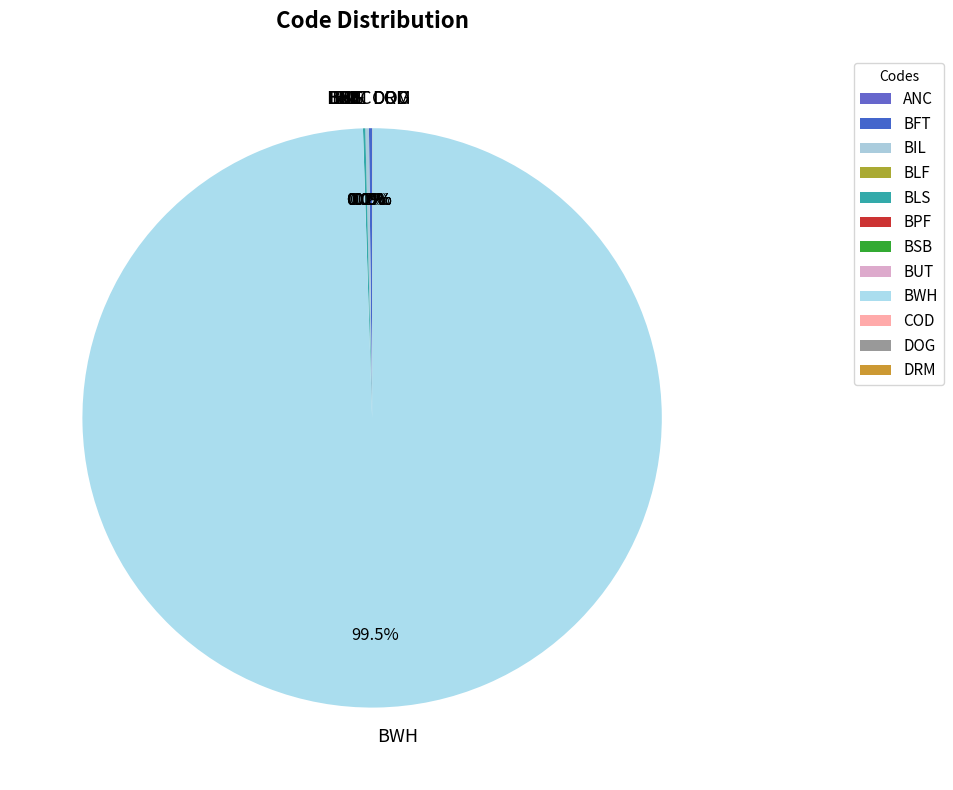

What is the largest slice in the pie chart?

BWH